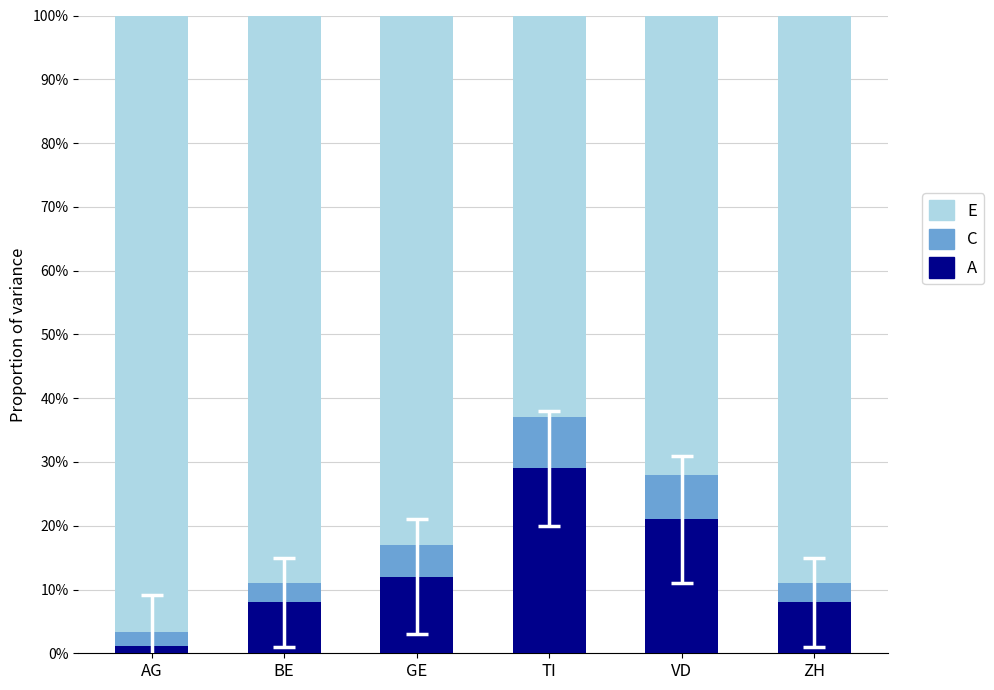

At how many categories does at least one series exceed 67?

5